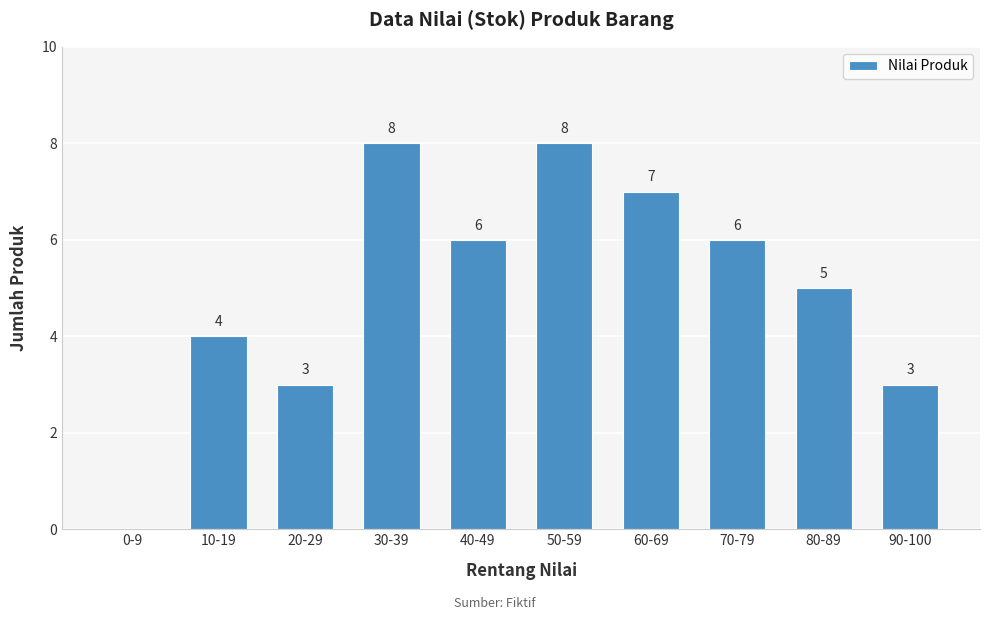

Reading left to right, transcribe all the data shown in this chart.

0-9=0	10-19=4	20-29=3	30-39=8	40-49=6	50-59=8	60-69=7	70-79=6	80-89=5	90-100=3